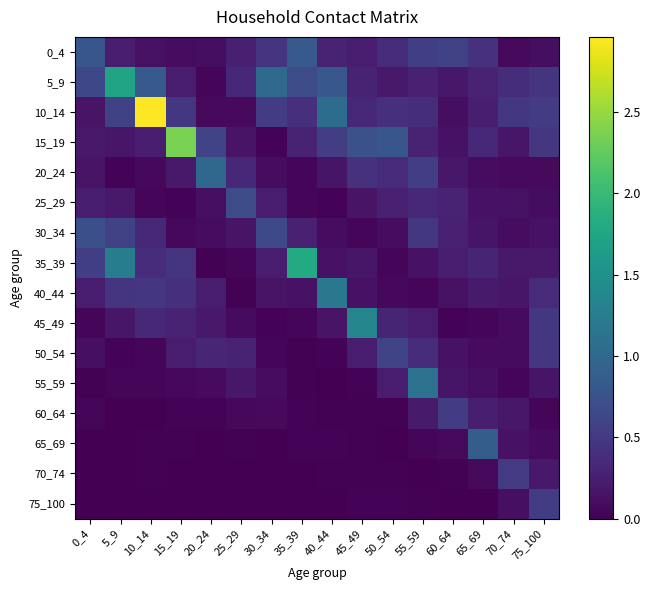

Which label corresponds to the largest value in the chart?

10_14